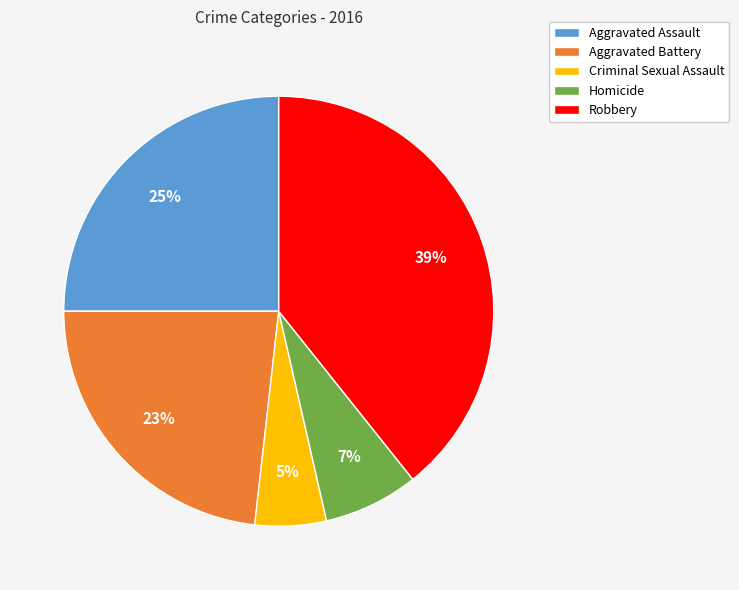

Is Homicide the majority of the pie?

No